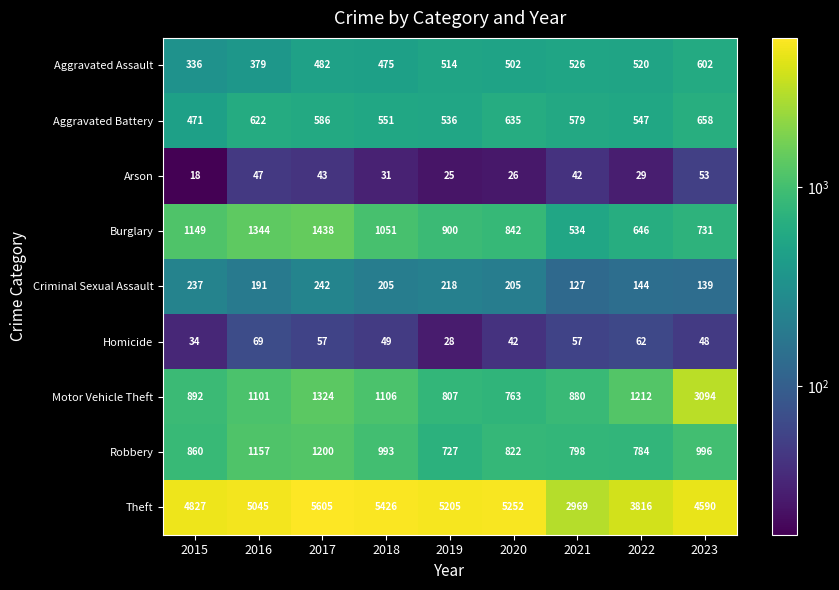

True or false: Motor Vehicle Theft has a value of 880 at 2021.

True